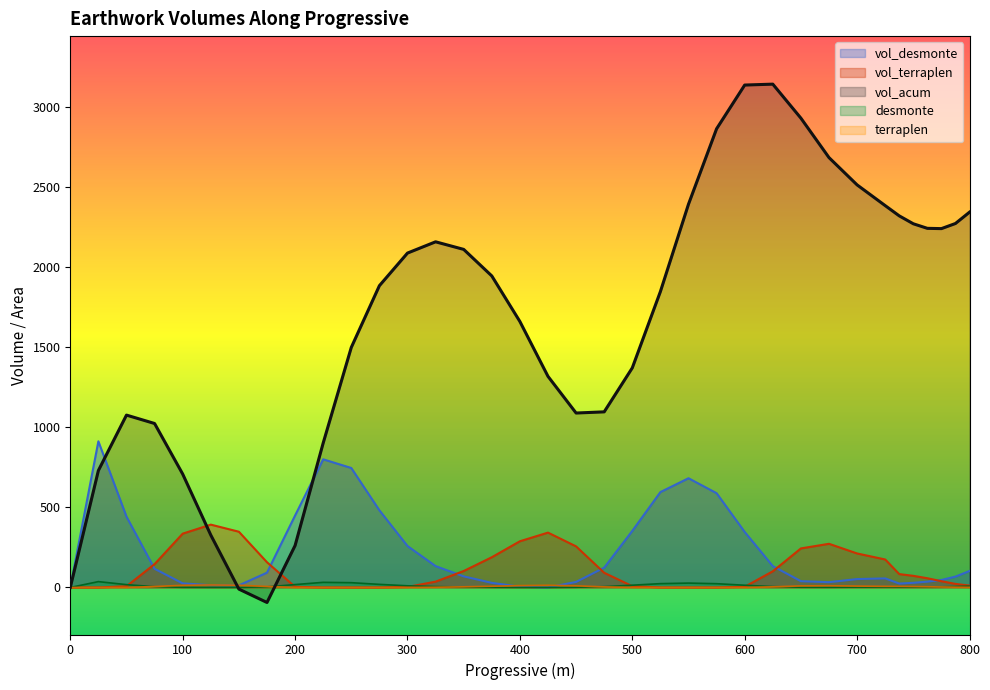

Between which two adjacent categories do desmonte and vol_acum first intersect?

125 and 150